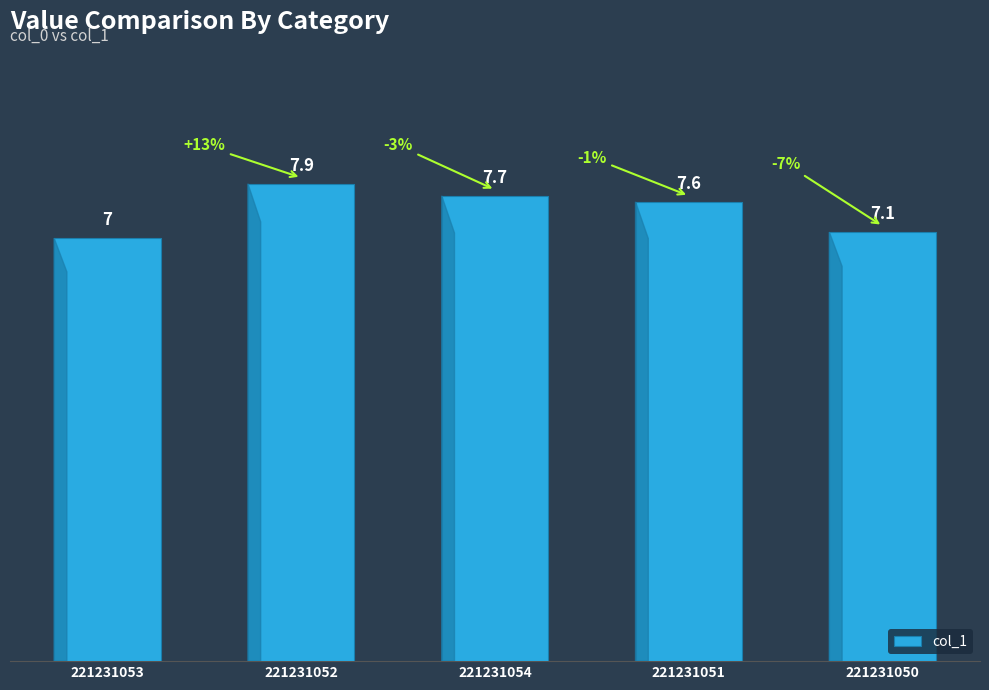

Reading right to left, transcribe all the data shown in this chart.

221231050=7.1	221231051=7.6	221231054=7.7	221231052=7.9	221231053=7.0